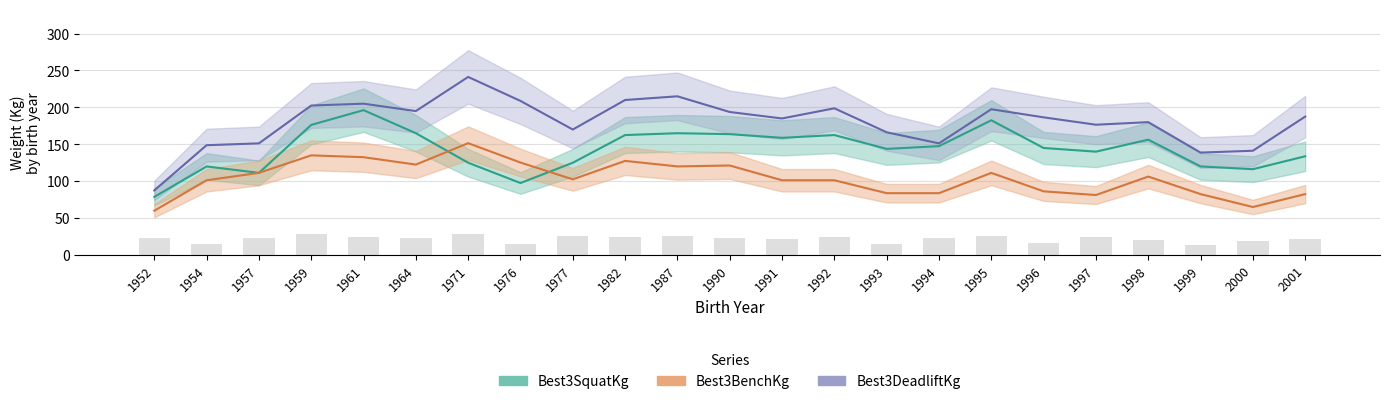

What are all the series names shown in the legend?

Best3SquatKg, Best3BenchKg, Best3DeadliftKg